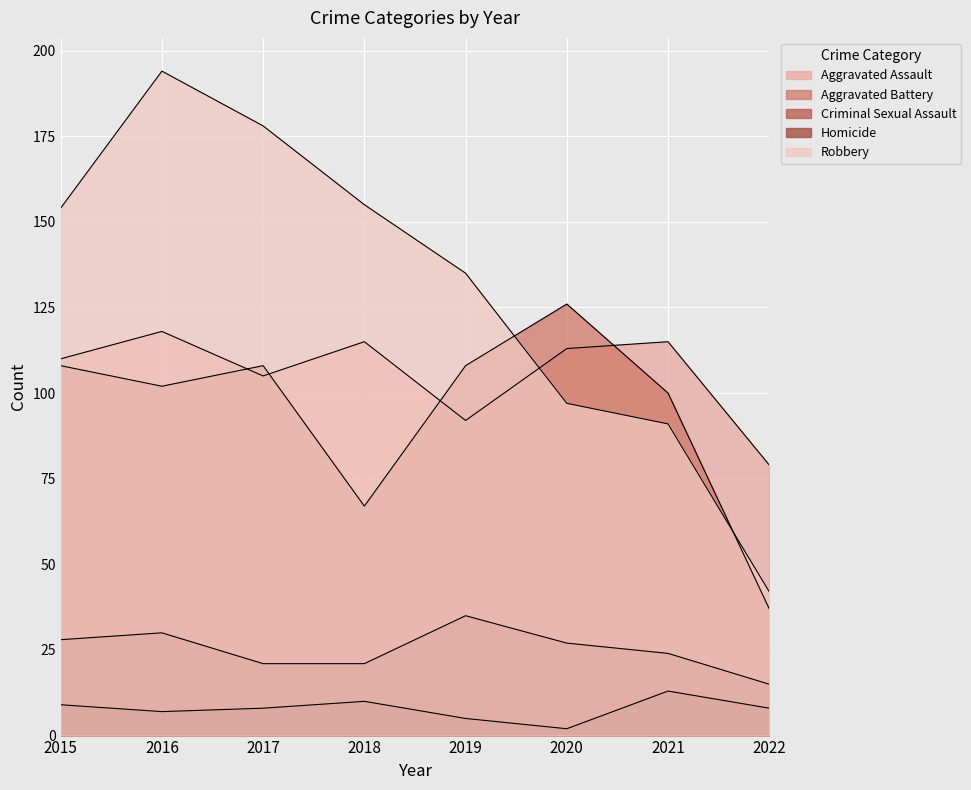

True or false: Homicide and Robbery intersect in this chart.

False